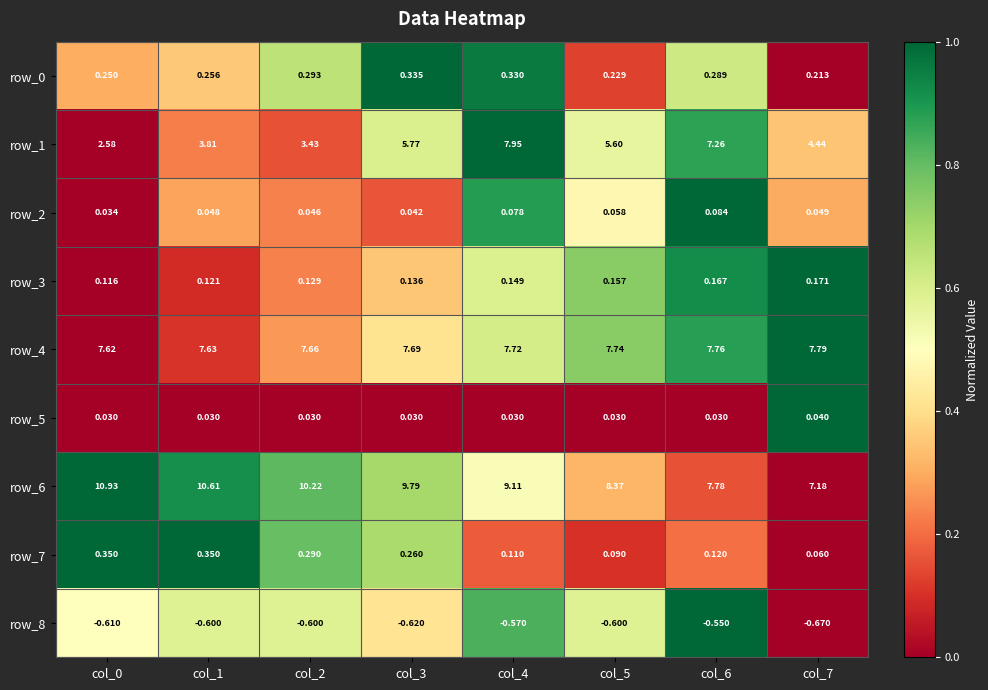

How many data points does each series have?

8